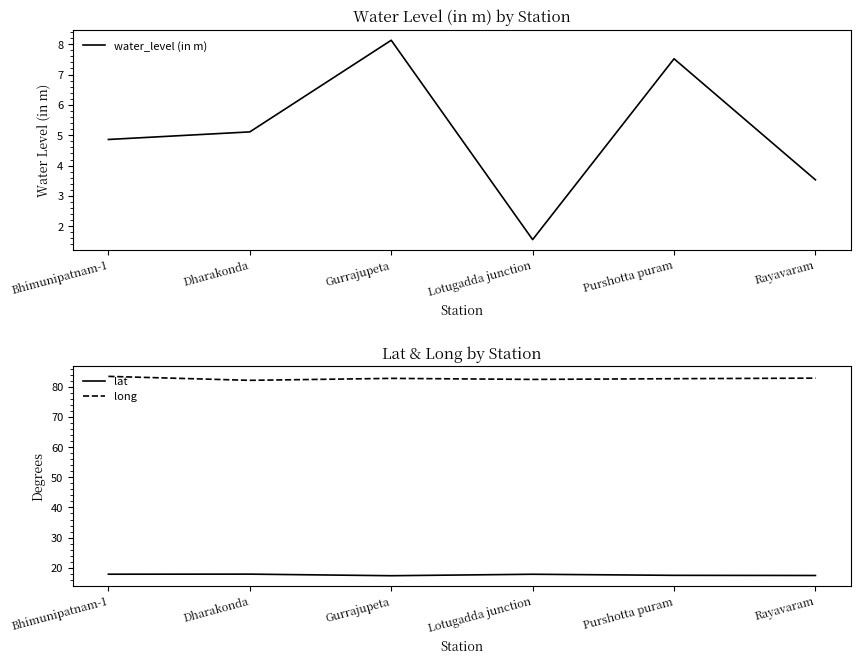

At which category is the sum across all series the highest?

Gurrajupeta